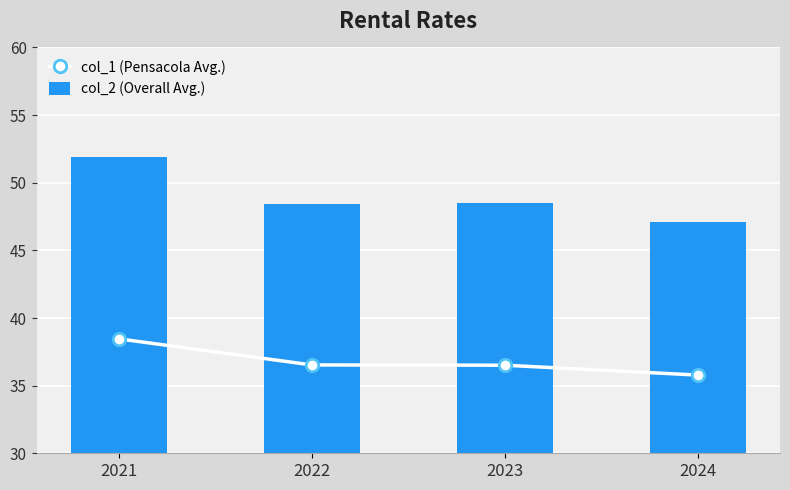

Reading left to right, list all the values displayed in this chart.

col_1 (Pensacola Avg.): 2021=38.5	2022=36.5	2023=36.5	2024=35.8
col_2 (Overall Avg.): 2021=51.9	2022=48.5	2023=48.5	2024=47.1